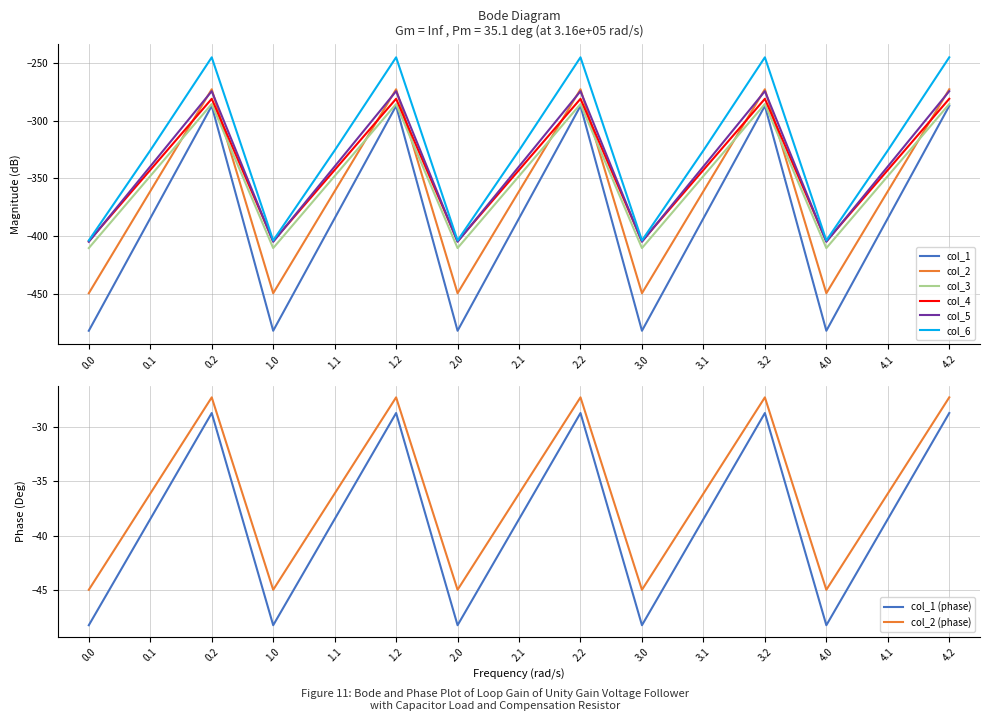

True or false: col_4 and col_2 cross at least once.

True